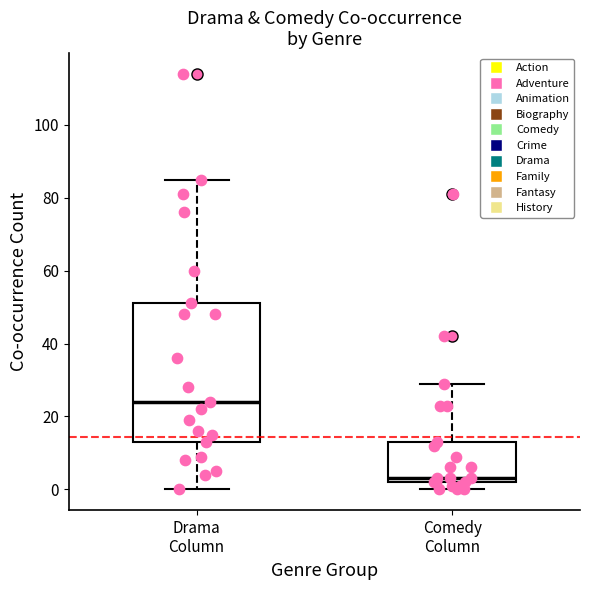

Reading left to right, read every box against the y-axis: the position of its median line, the range the box covers, and the ends of its whiskers. The values are not printed on the chart, so give them approximately, as read against the axis.

Drama Column: median 24, box 14 to 52, whiskers 0 to 86
Comedy Column: median 4, box 2 to 14, whiskers 0 to 30